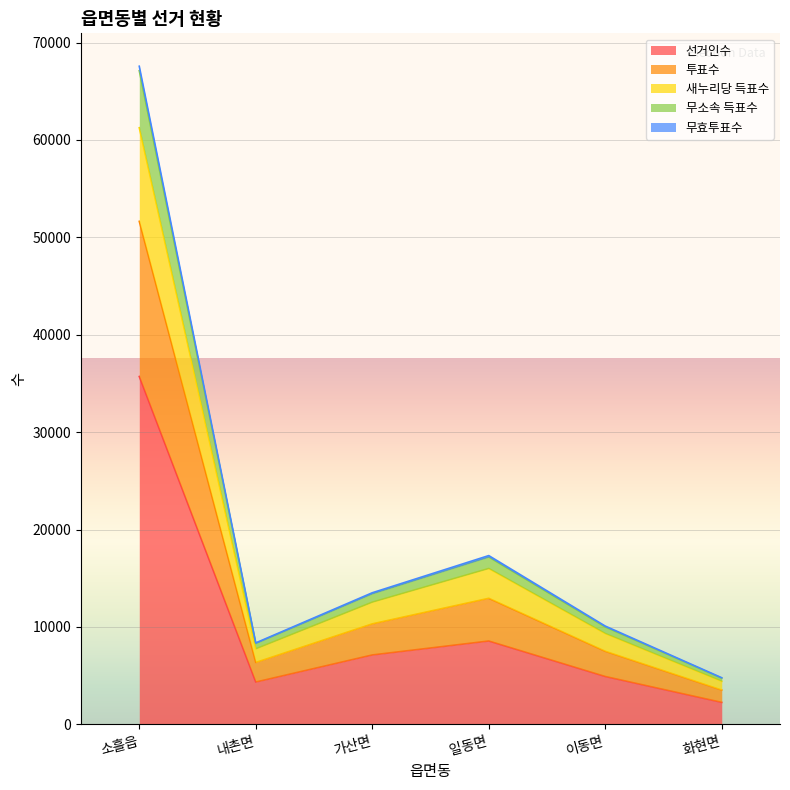

What is the total value across all series at 가산면?

13505